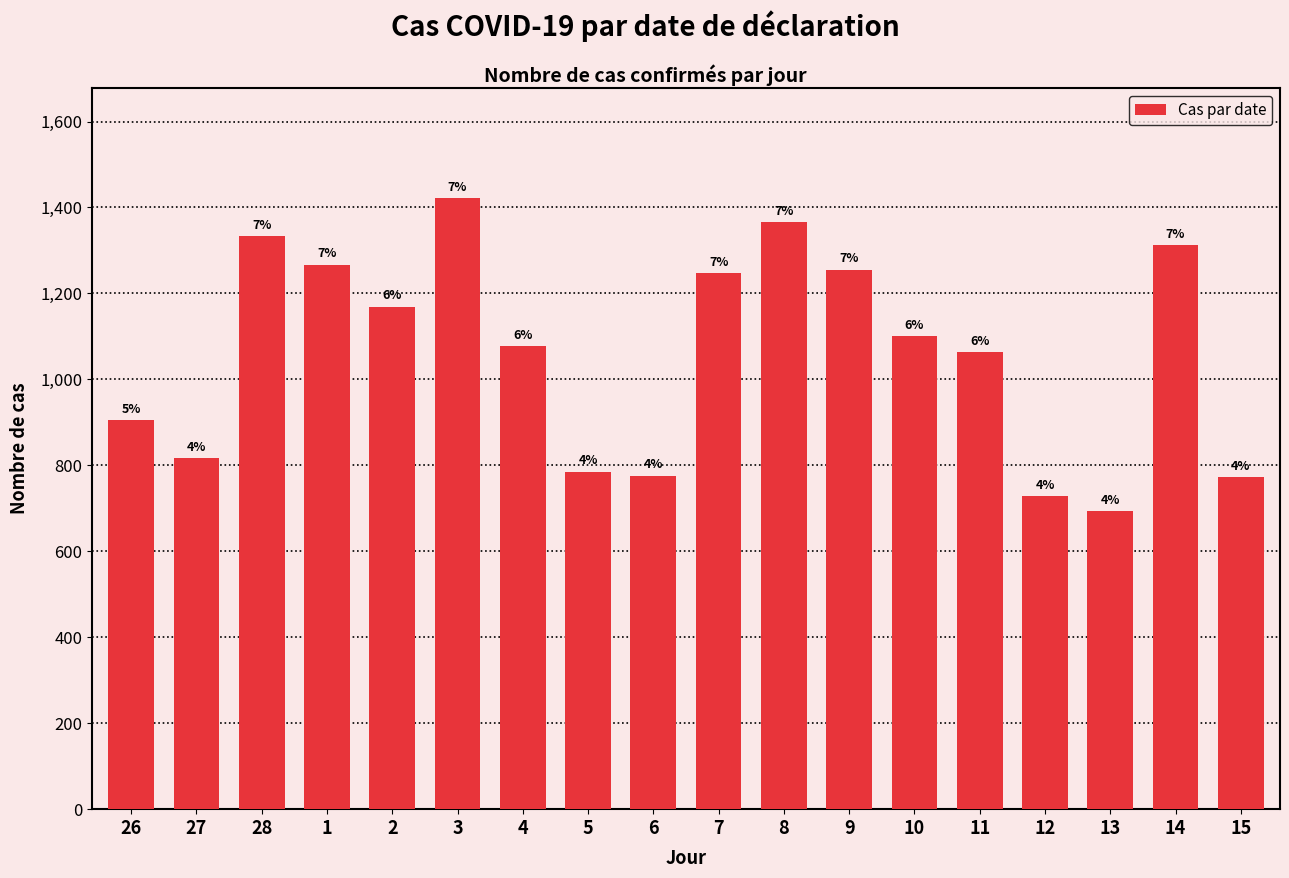

What is the sum of the values at 5 and 11?

1849